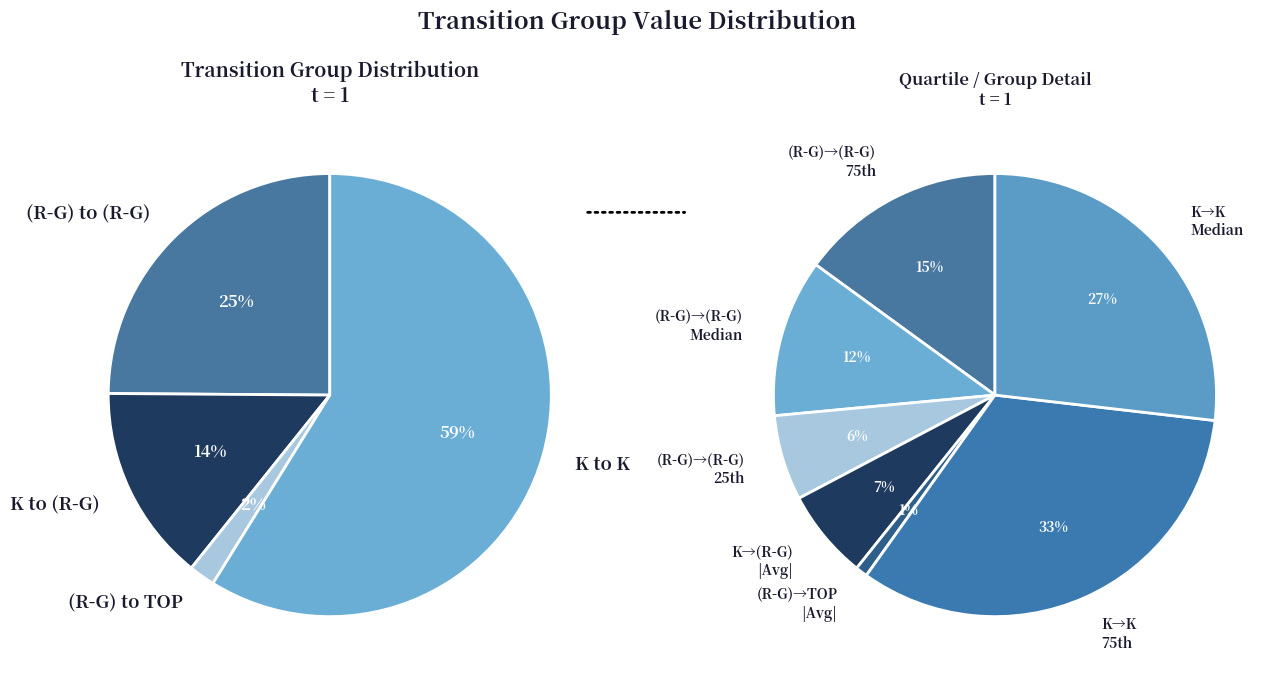

Do t=5 and t=1 together represent more than half of the pie?

No